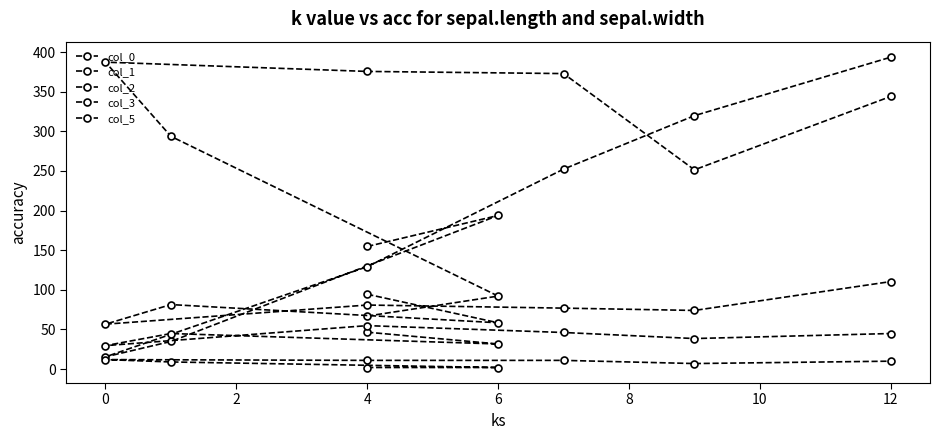

Is the value of col_3 at 2 greater than the value of col_1 at 4?

No